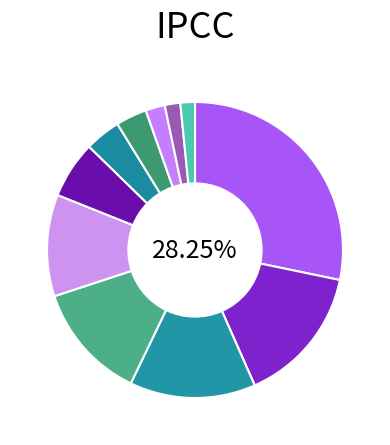

To the nearest percent, what is the difference between the largest and smallest slice percentages?

27%